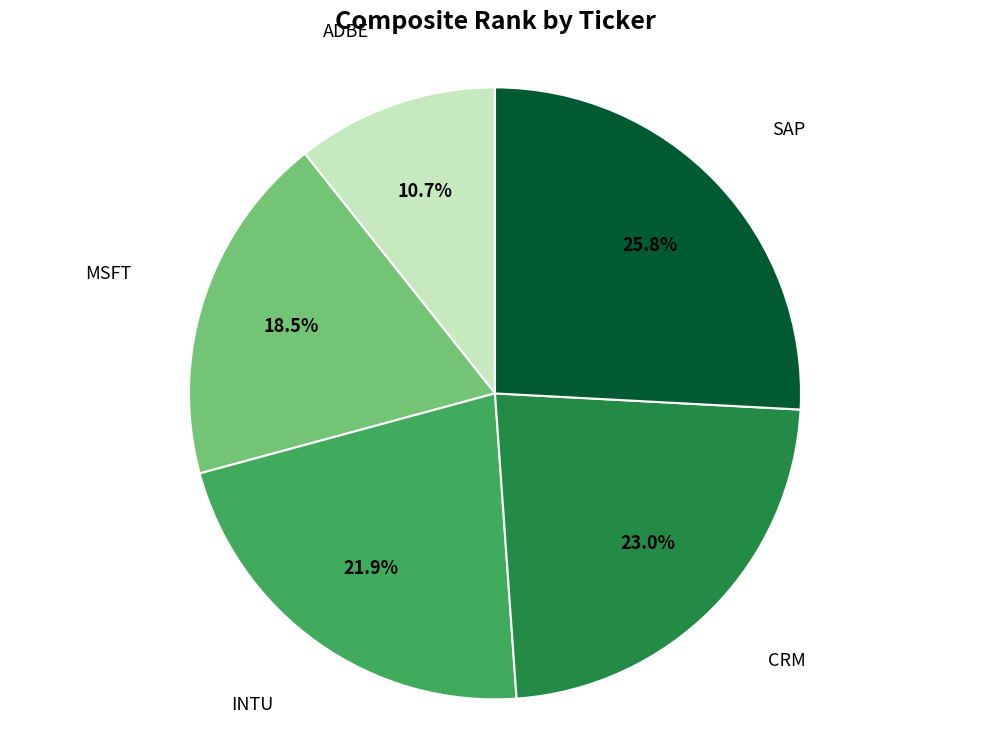

Does any single category account for the majority?

No